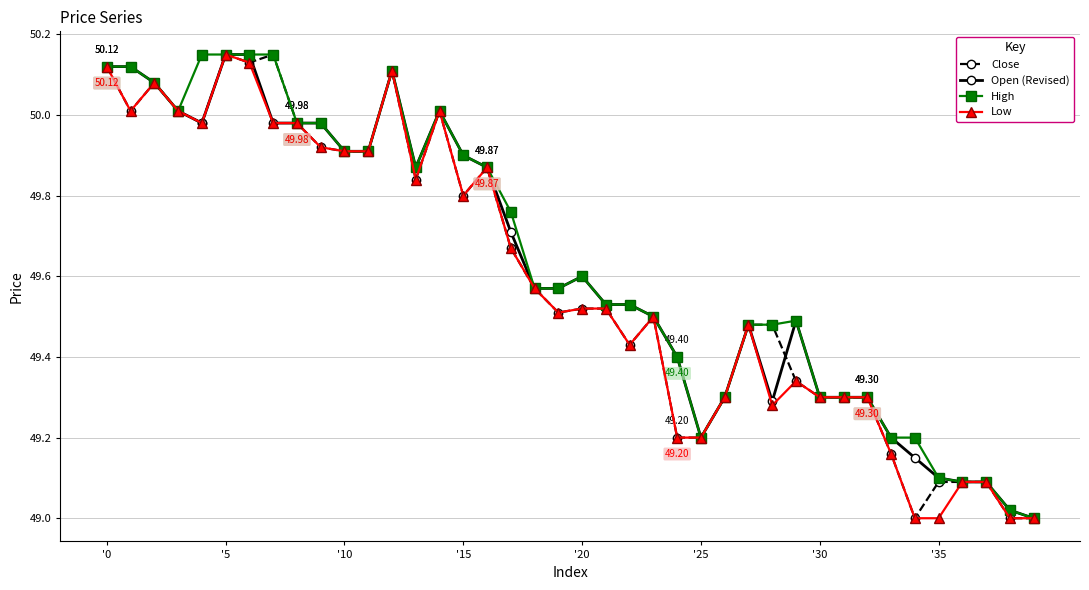

True or false: Close has more than 1 interior local peaks.

True